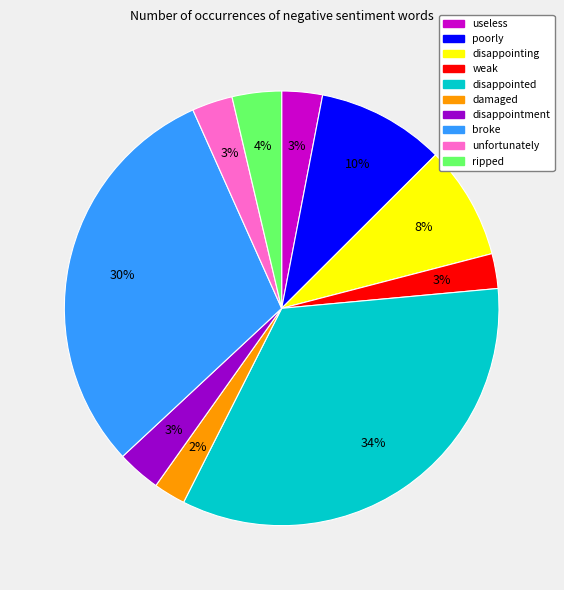

What is the largest slice in the pie chart?

disappointed